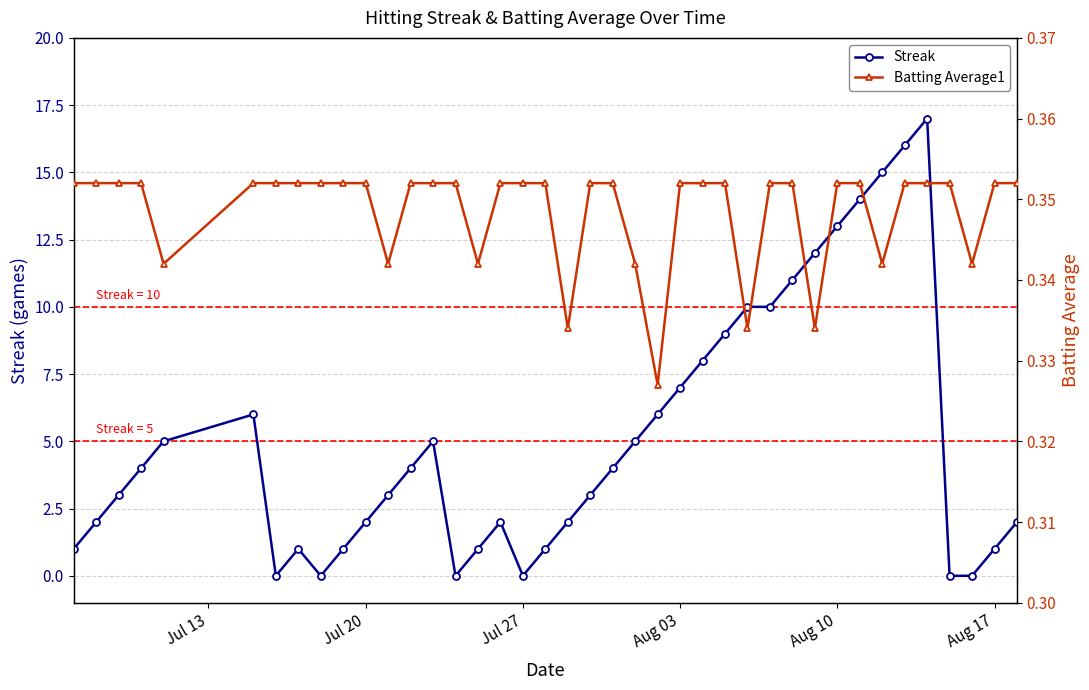

Reading right to left, what are all the values shown in this chart?

Streak: 2.0	1.0	0.0	0.0	17.0	16.0	15.0	14.0	13.0	12.0	11.0	10.0	10.0	9.0	8.0	7.0	6.0	5.0	4.0	3.0	2.0	1.0	0.0	2.0	1.0	0.0	5.0	4.0	3.0	2.0	1.0	0.0	1.0	0.0	6.0	5.0	4.0	3.0	2.0	1.0
Batting Average1: 0.4	0.4	0.3	0.4	0.4	0.4	0.3	0.4	0.4	0.3	0.4	0.4	0.3	0.4	0.4	0.4	0.3	0.3	0.4	0.4	0.3	0.4	0.4	0.4	0.3	0.4	0.4	0.4	0.3	0.4	0.4	0.4	0.4	0.4	0.4	0.3	0.4	0.4	0.4	0.4